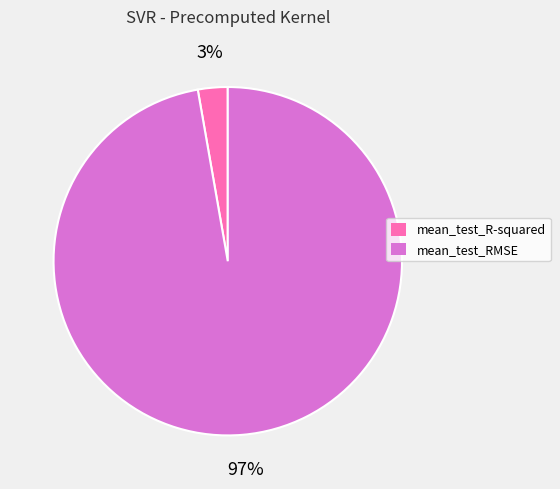

True or false: mean_test_R-squared accounts for 3% of the total.

True